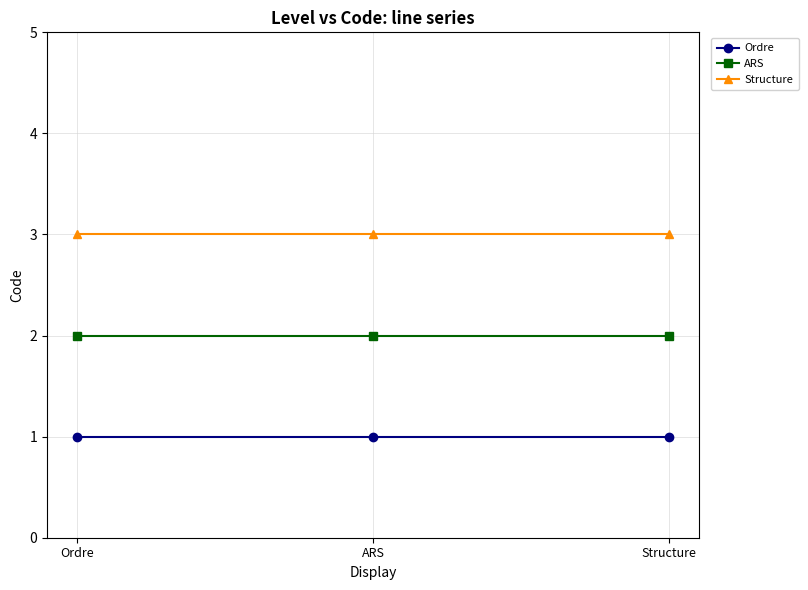

Rank the series by their average value, from highest to lowest.

Structure, ARS, Ordre